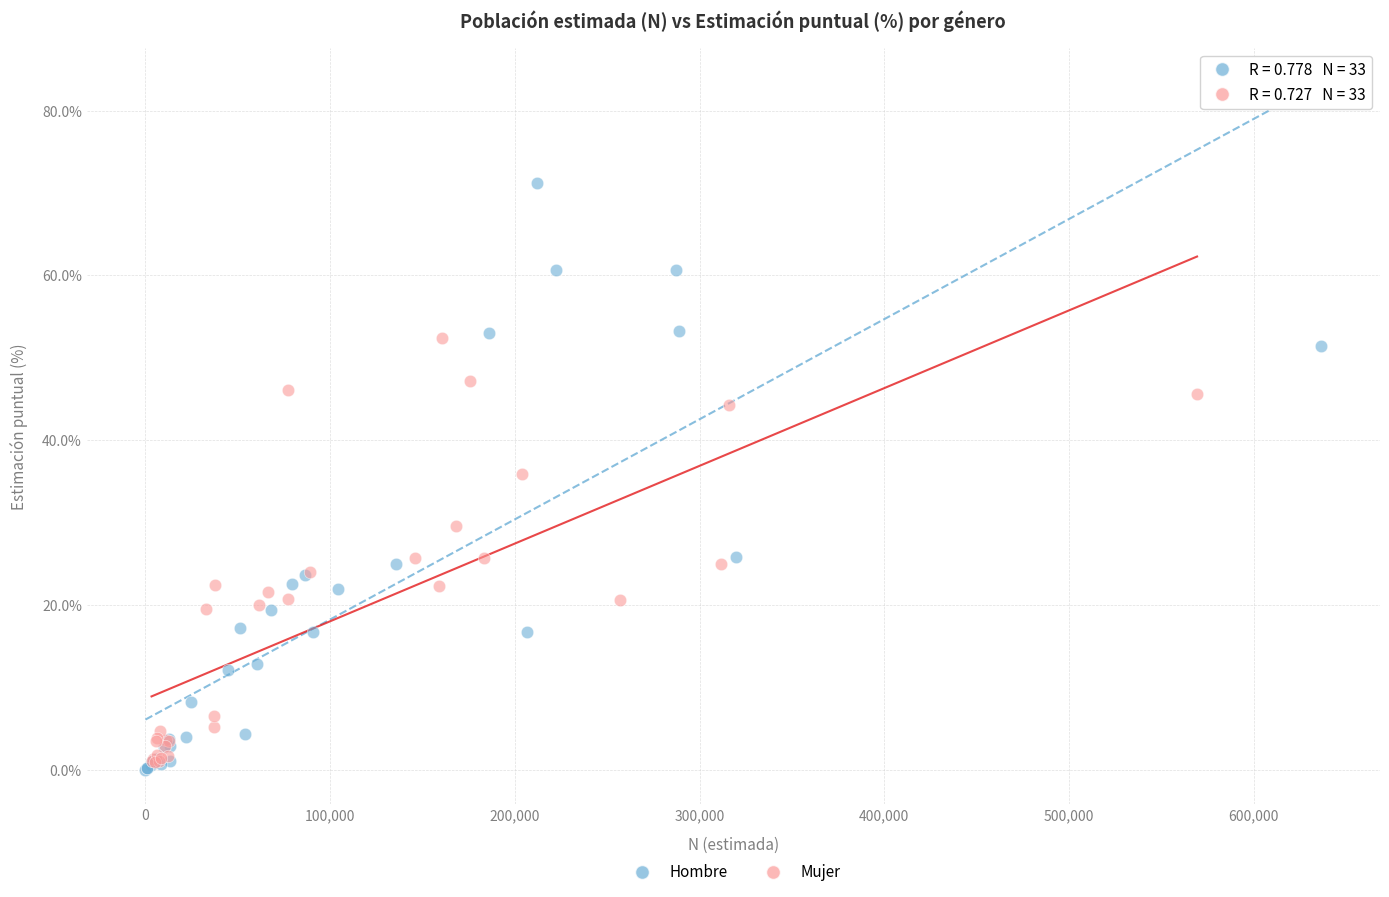

Which series reaches the maximum Y coordinate?

Hombre